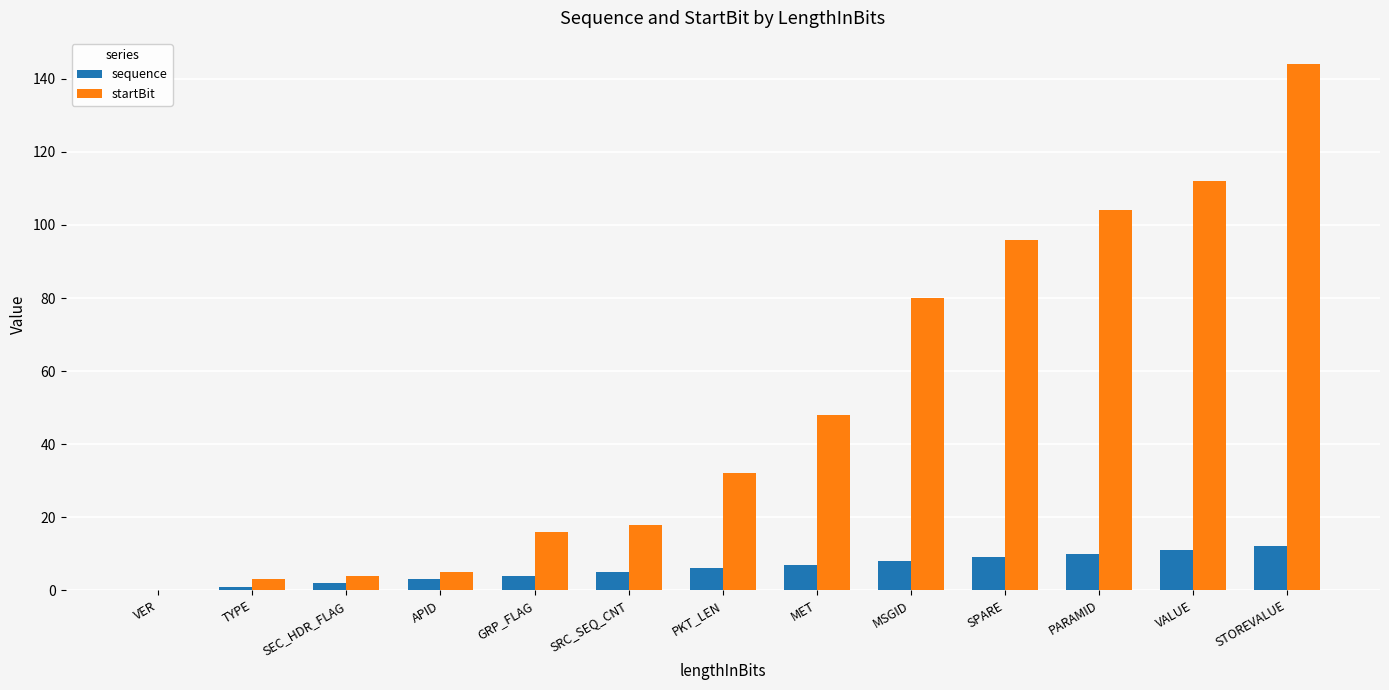

Reading left to right, transcribe all the data shown in this chart.

sequence: VER=0	TYPE=1	SEC_HDR_FLAG=2	APID=3	GRP_FLAG=4	SRC_SEQ_CNT=5	PKT_LEN=6	MET=7	MSGID=8	SPARE=9	PARAMID=10	VALUE=11	STOREVALUE=12
startBit: VER=0	TYPE=3	SEC_HDR_FLAG=4	APID=5	GRP_FLAG=16	SRC_SEQ_CNT=18	PKT_LEN=32	MET=48	MSGID=80	SPARE=96	PARAMID=104	VALUE=112	STOREVALUE=144